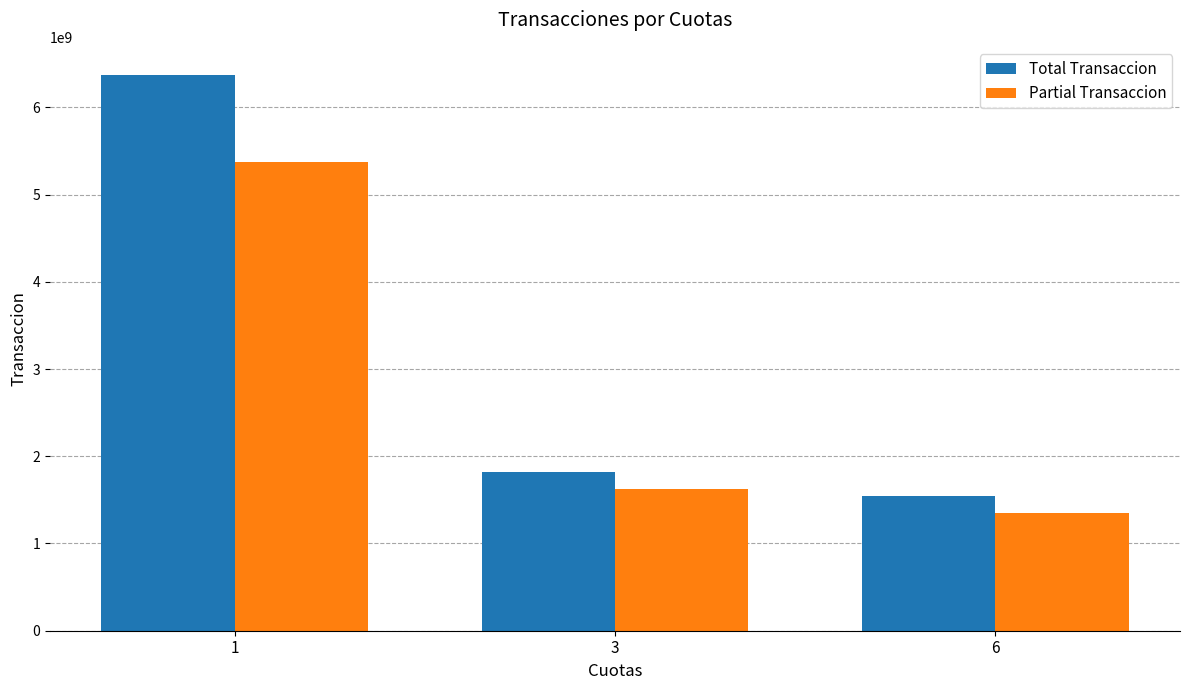

How many bars are there in total?

6